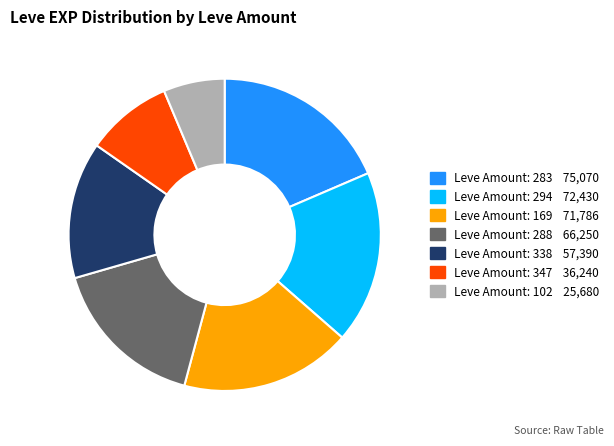

Does any single category account for the majority?

No